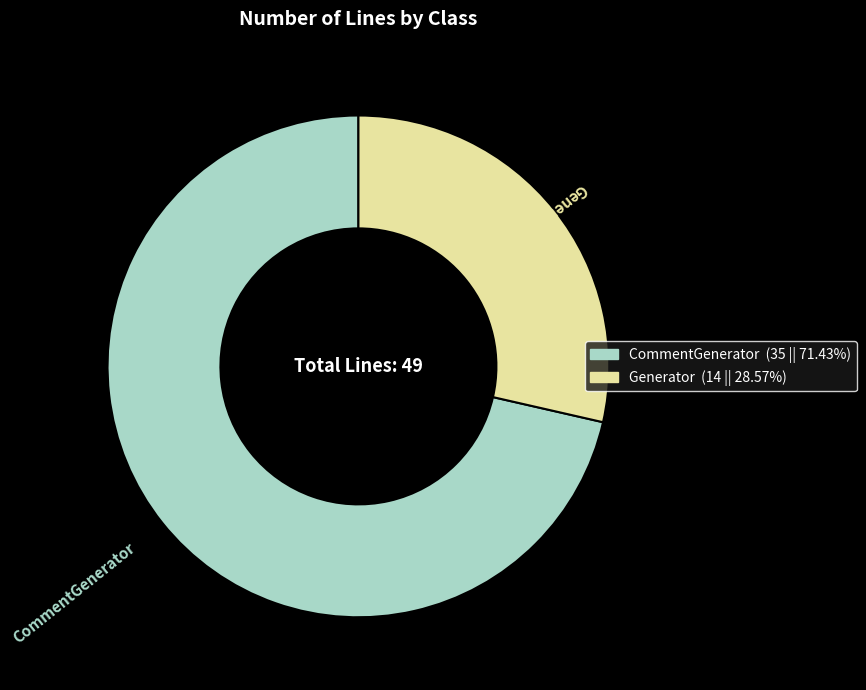

Is there any slice that represents more than half of the pie?

Yes